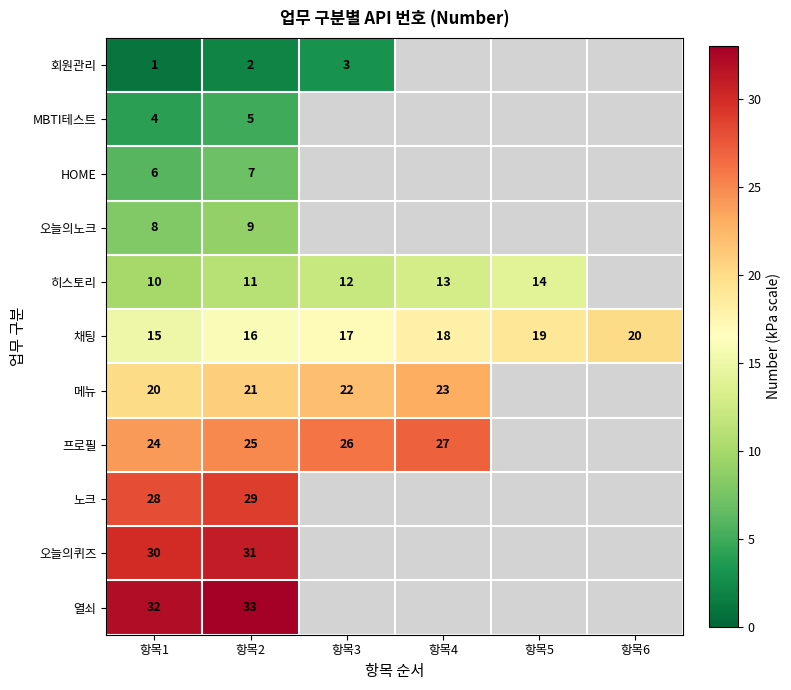

Is it true that 채팅 equals 10 at 항목6?

False